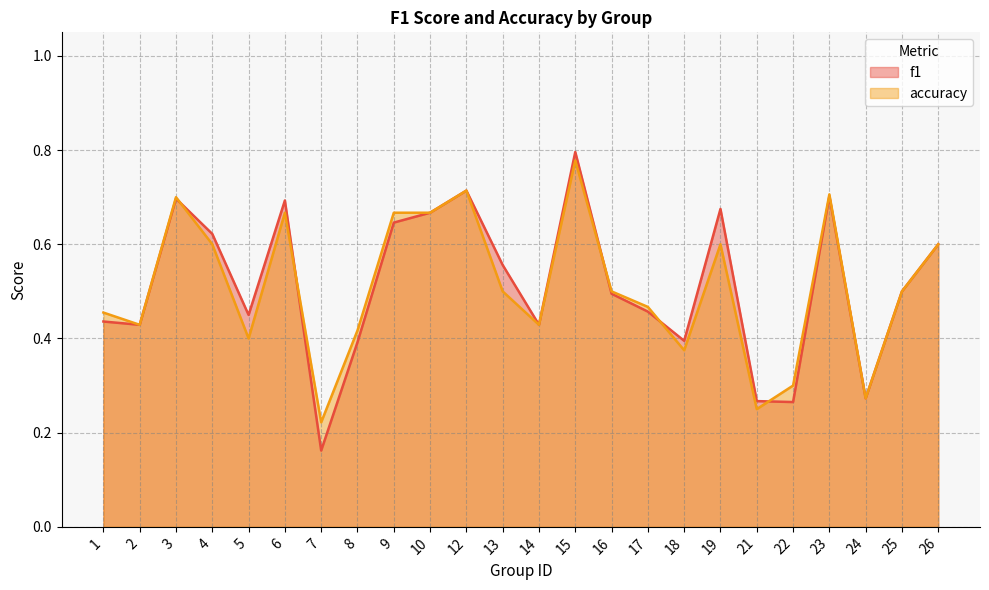

At which category is the sum across all series the highest?

15